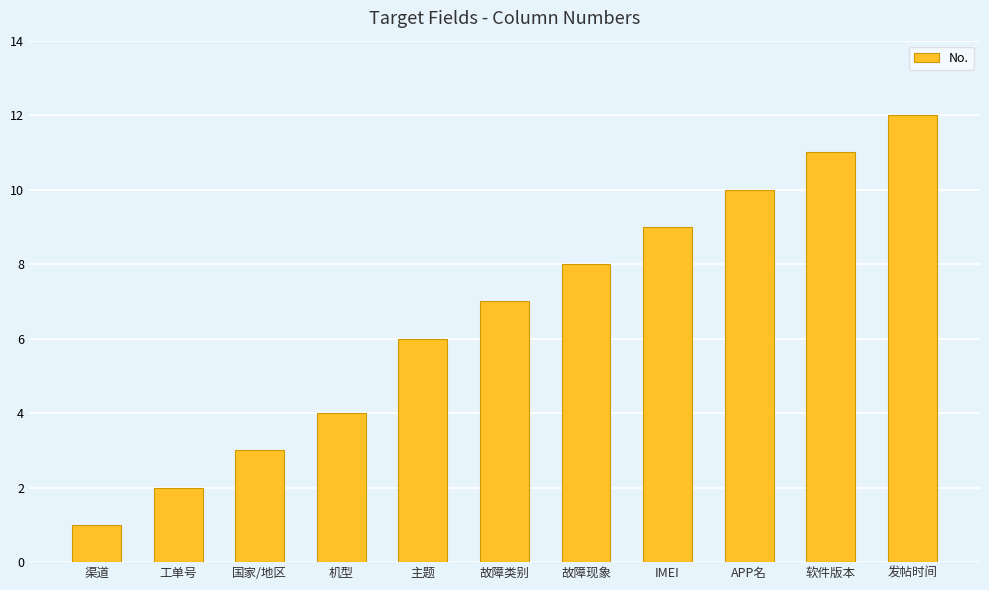

Where is the data nearest to the value 6?

主题